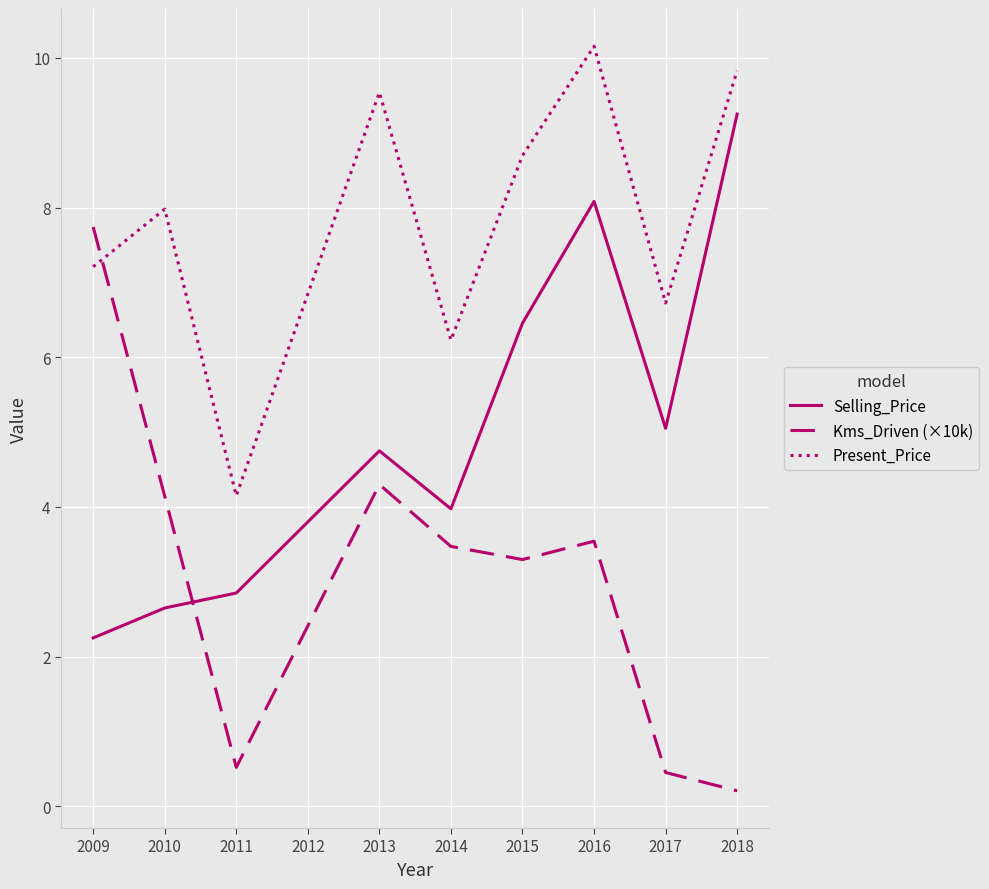

How many times do Kms_Driven (×10k) and Present_Price cross each other?

1